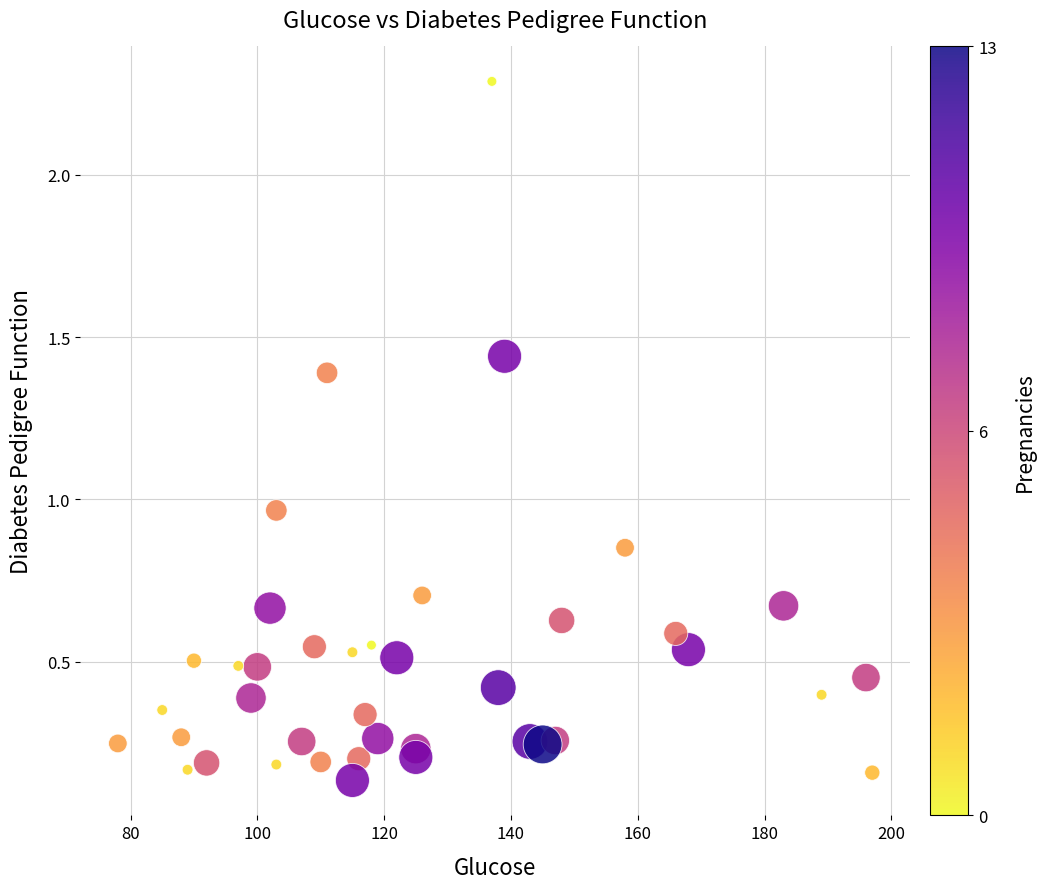

What is the range of Y values (max minus min)?

2.2